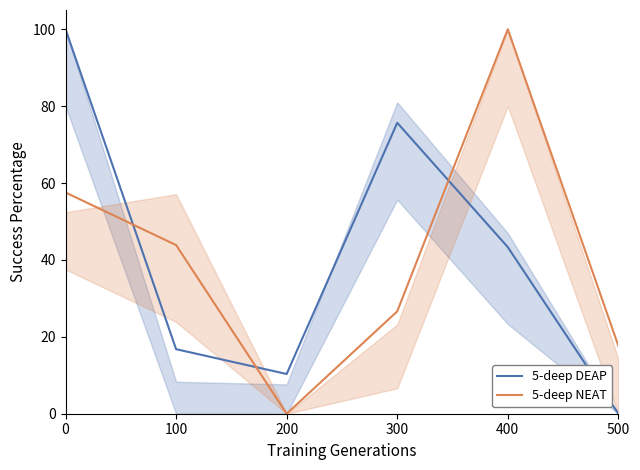

Reading left to right, transcribe all the data shown in this chart.

5-deep DEAP: 0=100.0	100=16.8	200=10.3	300=75.7	400=43.3	500=0.0
5-deep NEAT: 0=57.5	100=43.9	200=0.0	300=26.6	400=100.0	500=17.7